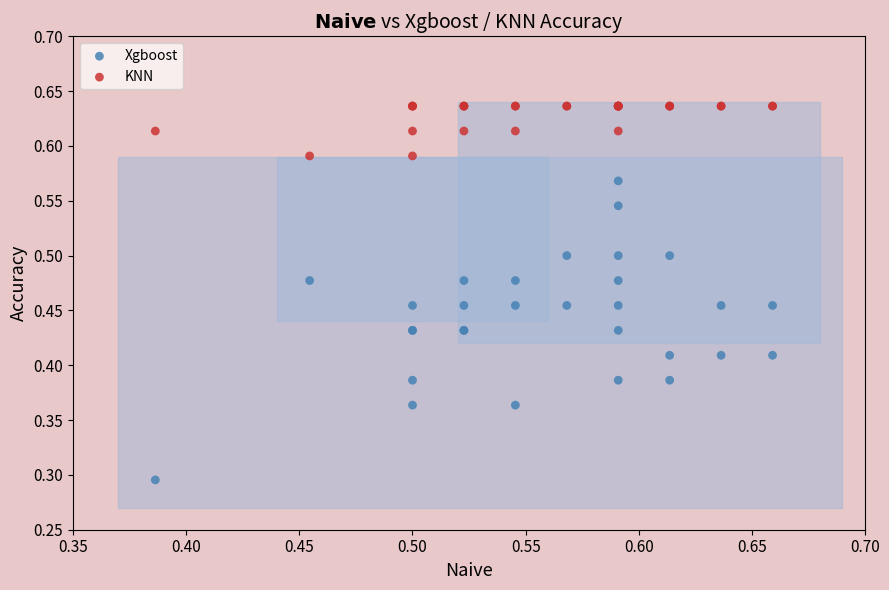

Which series contains the lowest Y value?

Xgboost